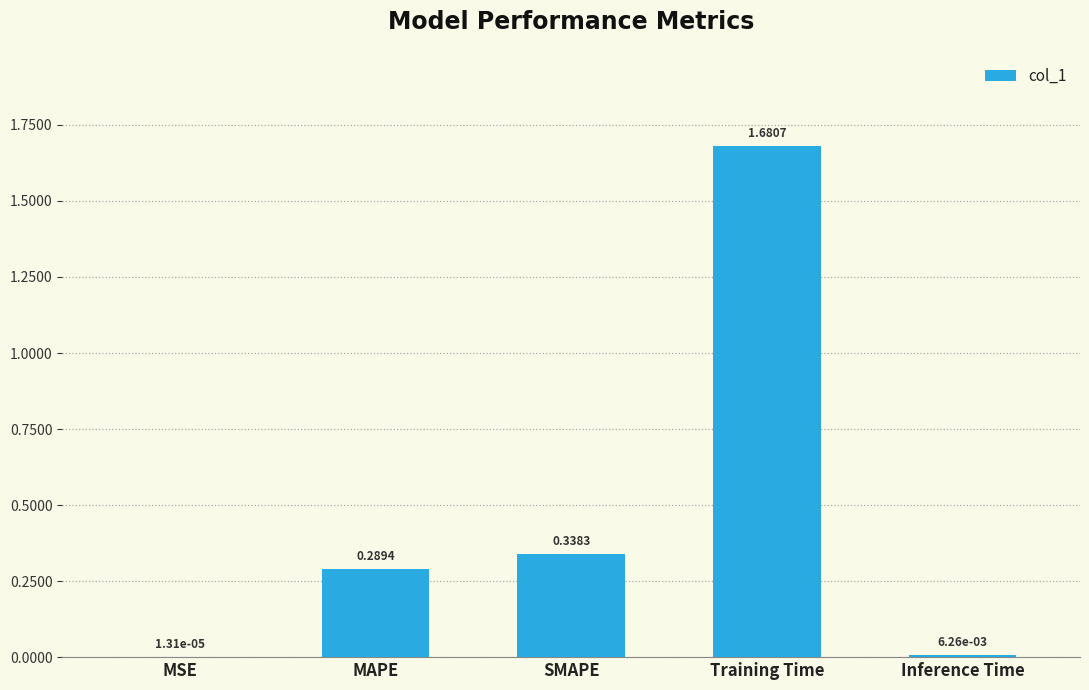

Are the bars horizontal?

No